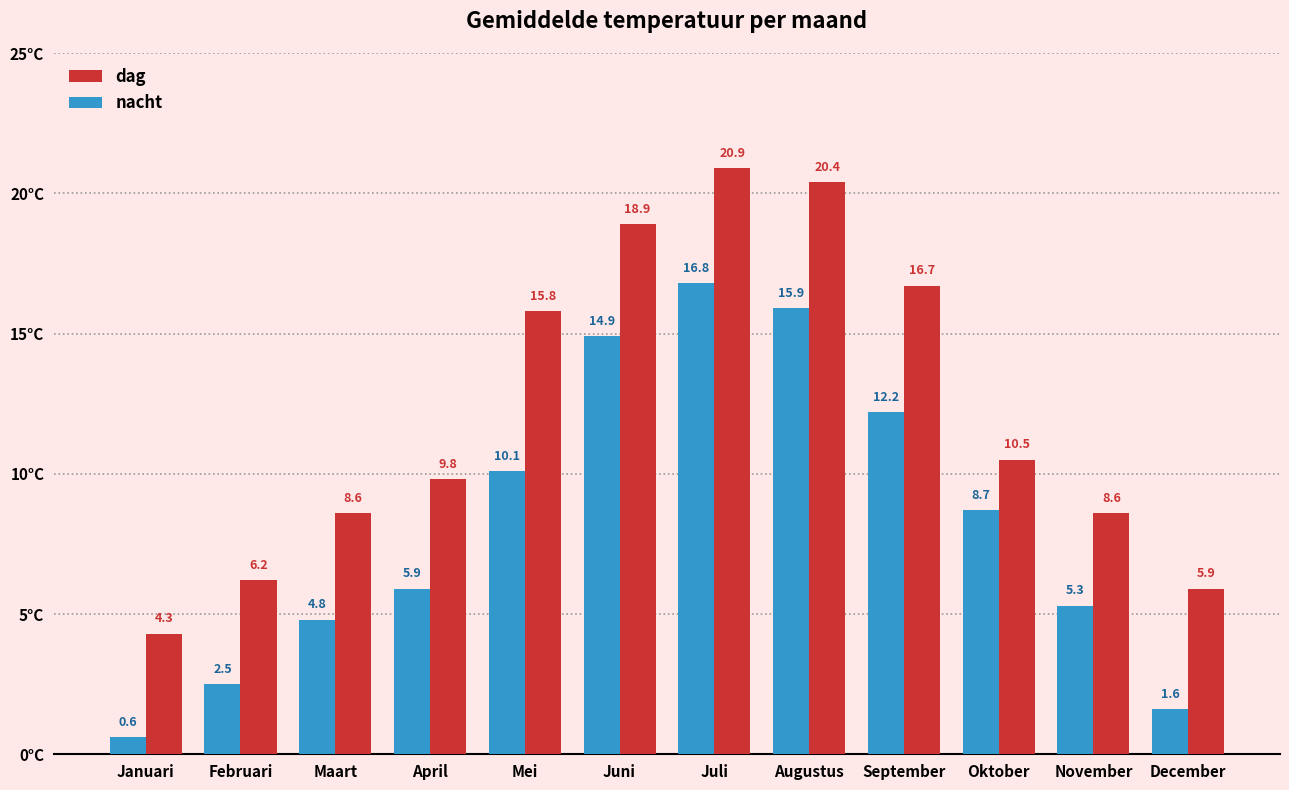

What is the label of the 5th bar from the left?

Mei